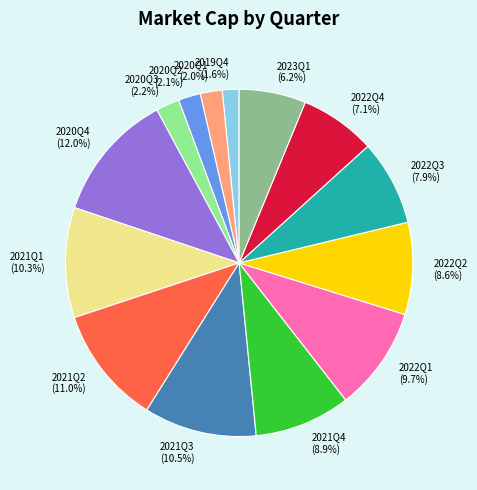

To the nearest percent, what portion does 2022Q3 represent?

8%